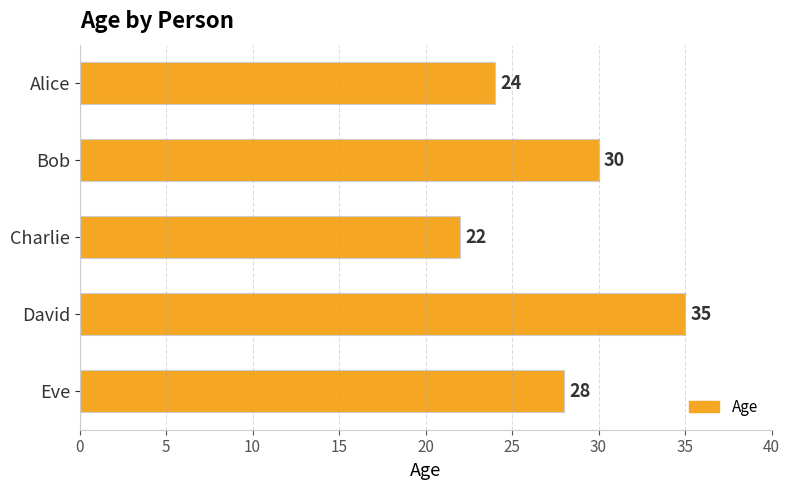

What is the difference between the maximum and second lowest values?

11